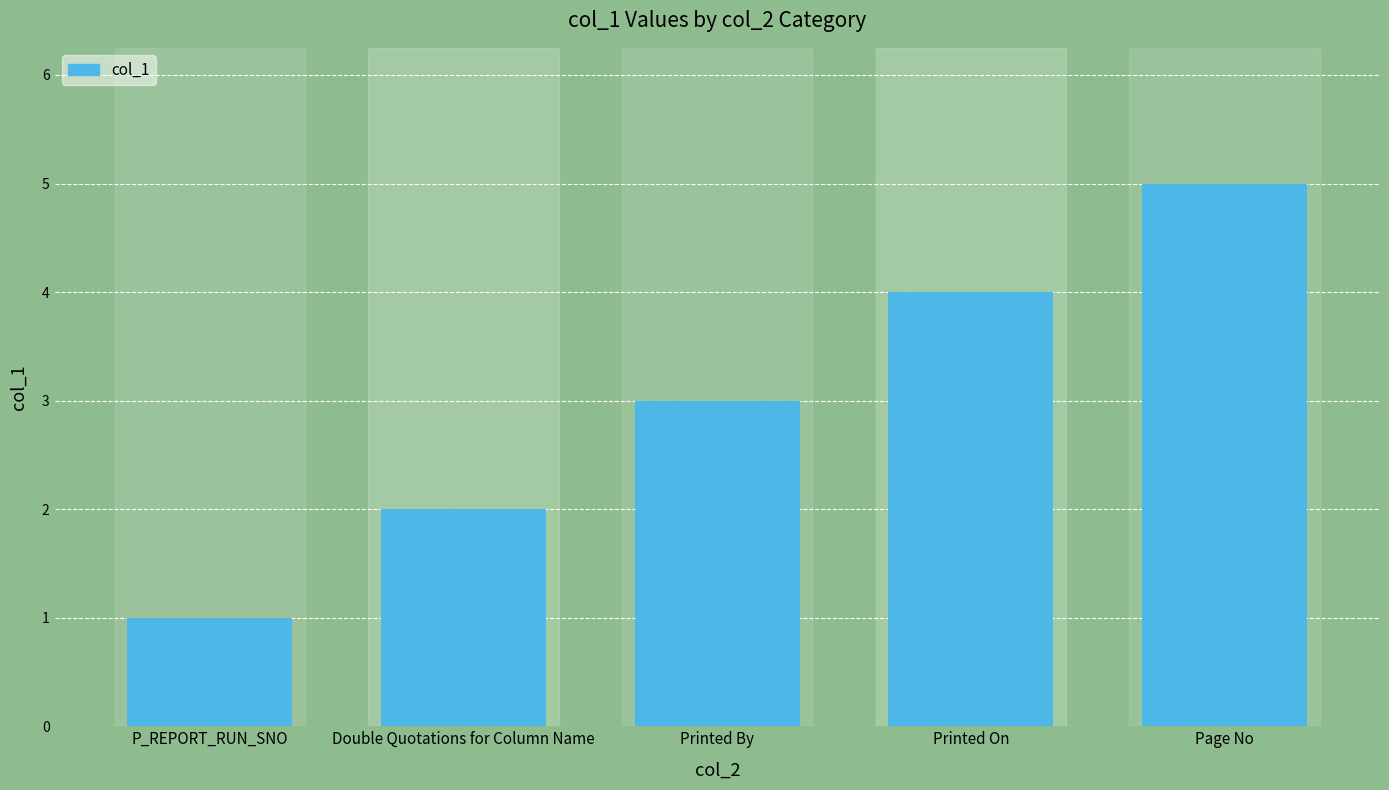

Where is the data nearest to the value 3?

Printed By